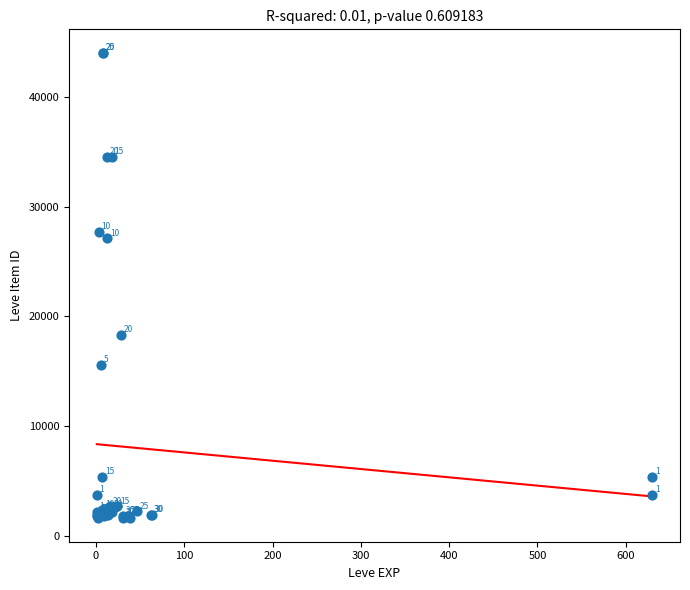

What Y value in the scatter plot is closest to 22813?

27114